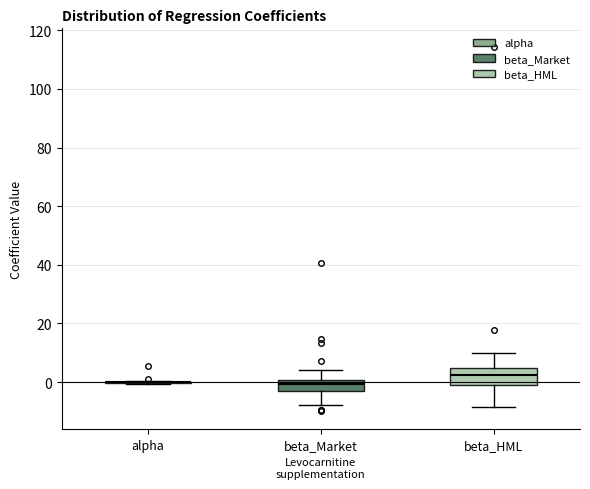

Comparing the boxes themselves (not the whiskers), which one is the tallest?

beta_HML